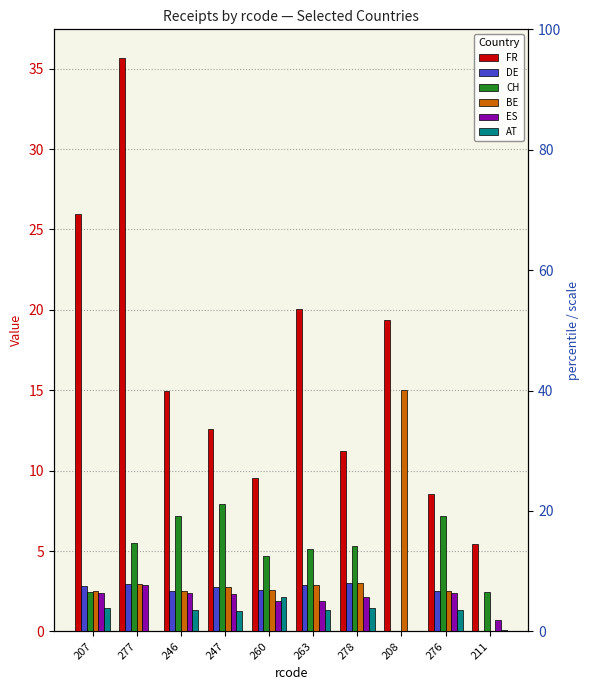

Count the number of categories in the chart.

10